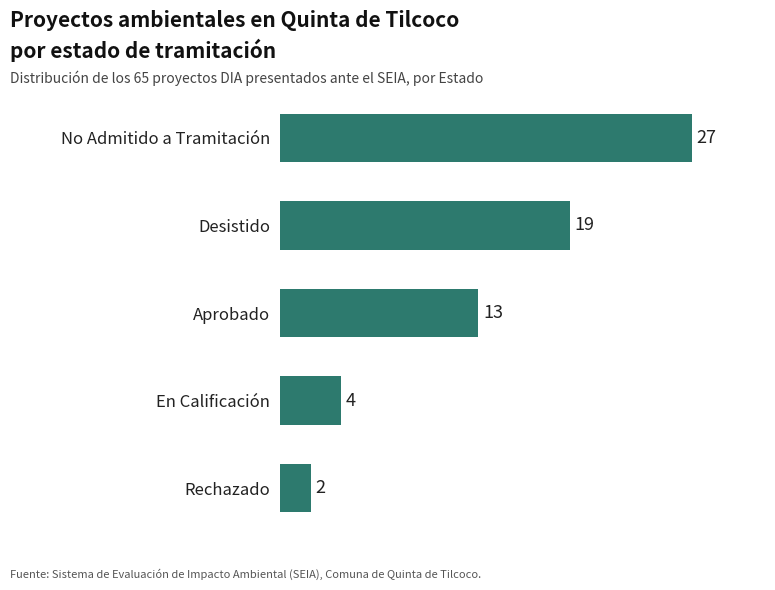

Are the bars grouped side by side (vs. stacked)?

No